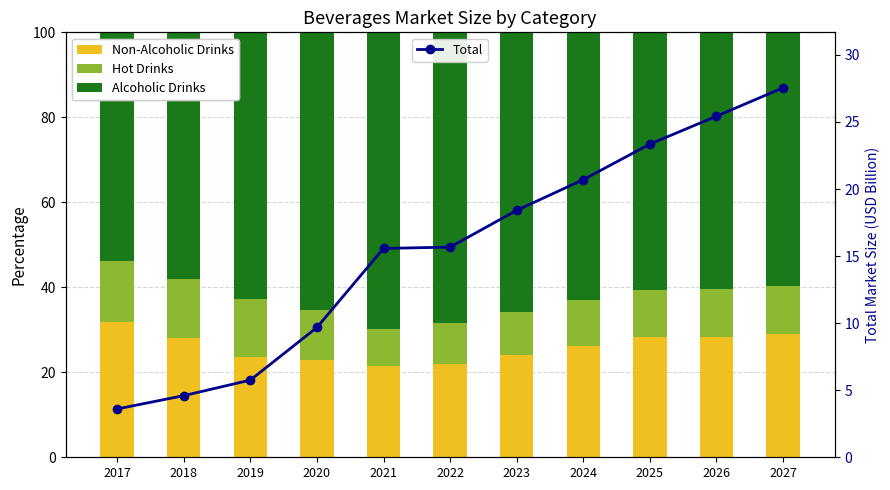

Which series has the widest spread of values?

Total